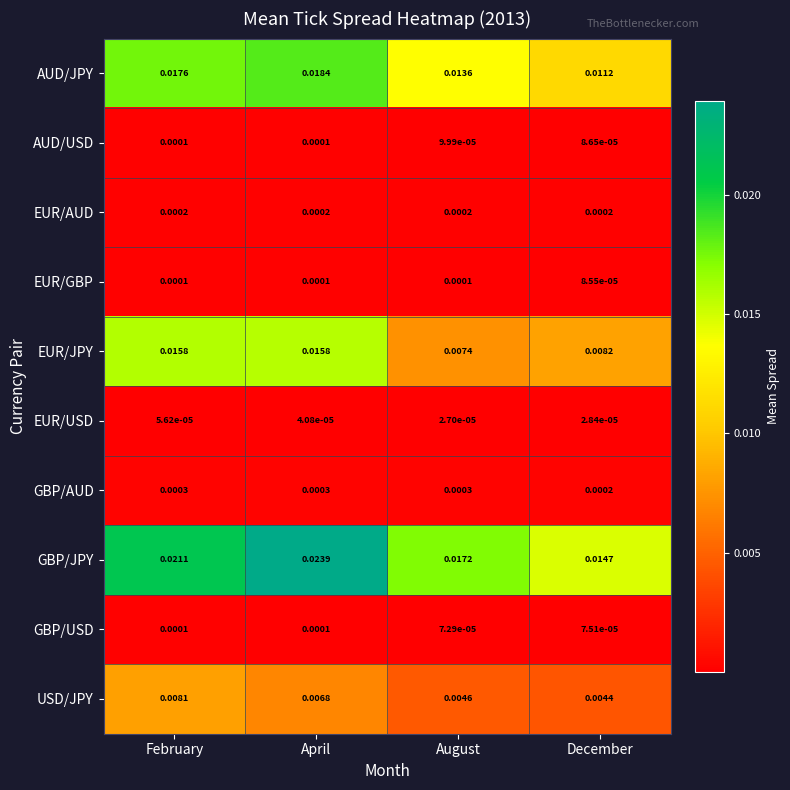

At which category is the sum across all series the highest?

April